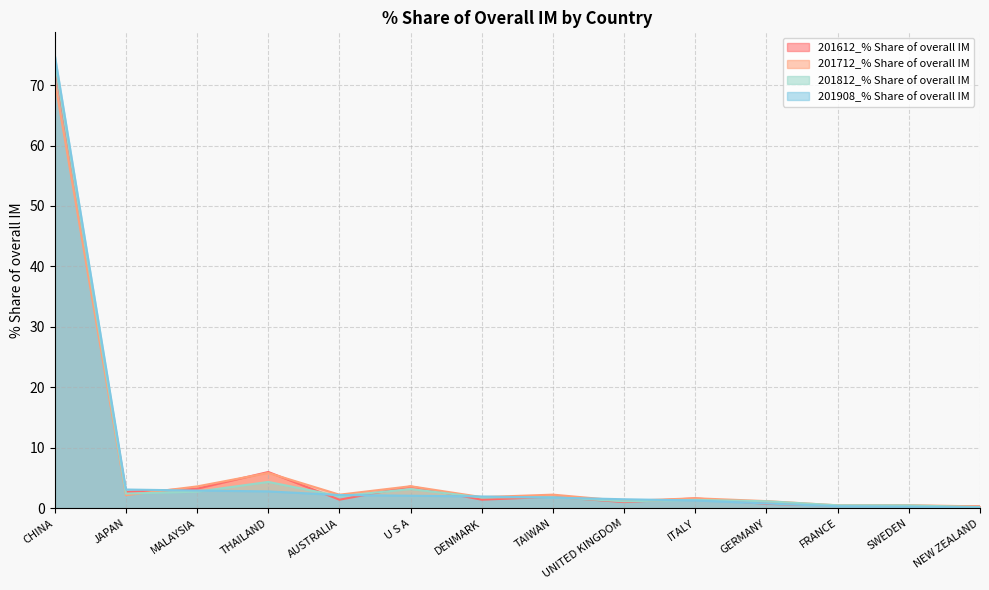

Which series ends up on top after the final intersection of 201812_% Share of overall IM and 201908_% Share of overall IM?

201812_% Share of overall IM